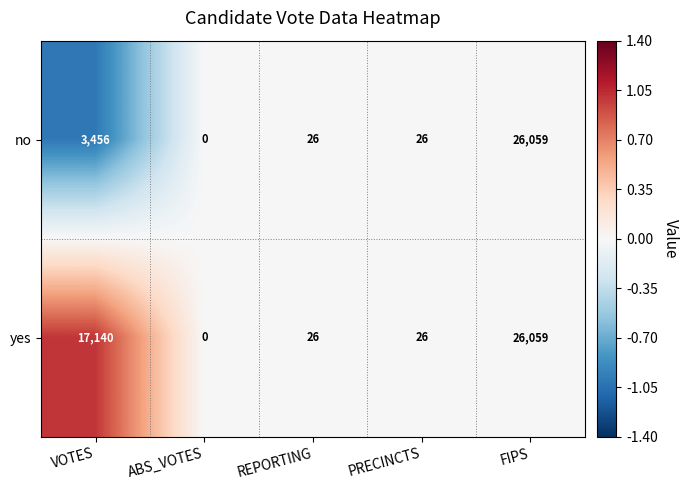

Reading left to right, transcribe all the data shown in this chart.

no: VOTES=3456	ABS_VOTES=0	REPORTING=26	PRECINCTS=26	FIPS=26059
yes: VOTES=17140	ABS_VOTES=0	REPORTING=26	PRECINCTS=26	FIPS=26059